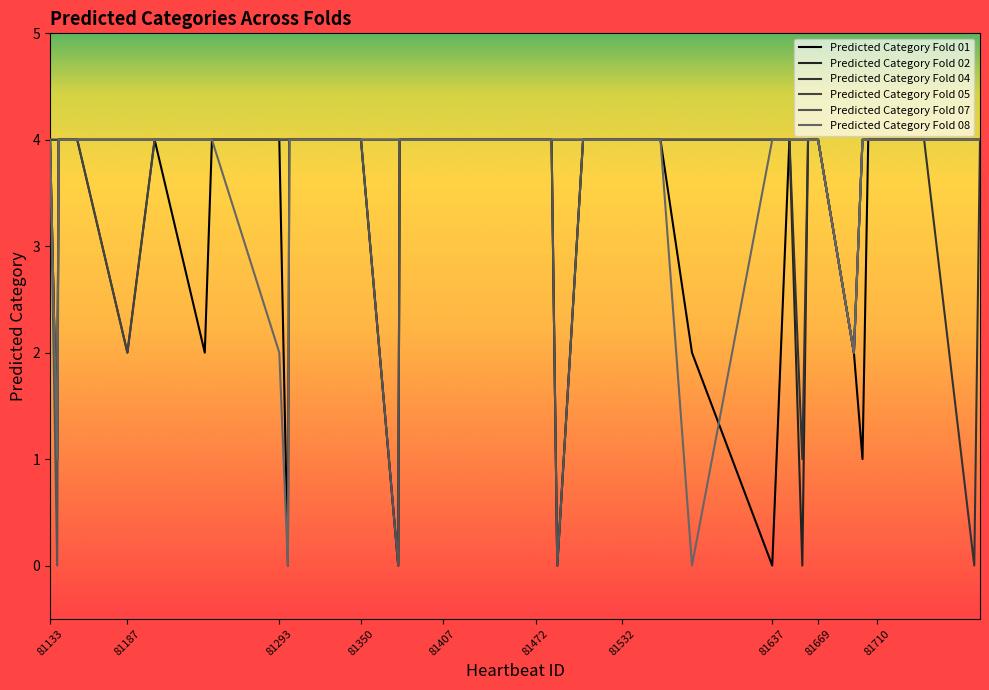

Is this an area chart (filled region under the line)?

No